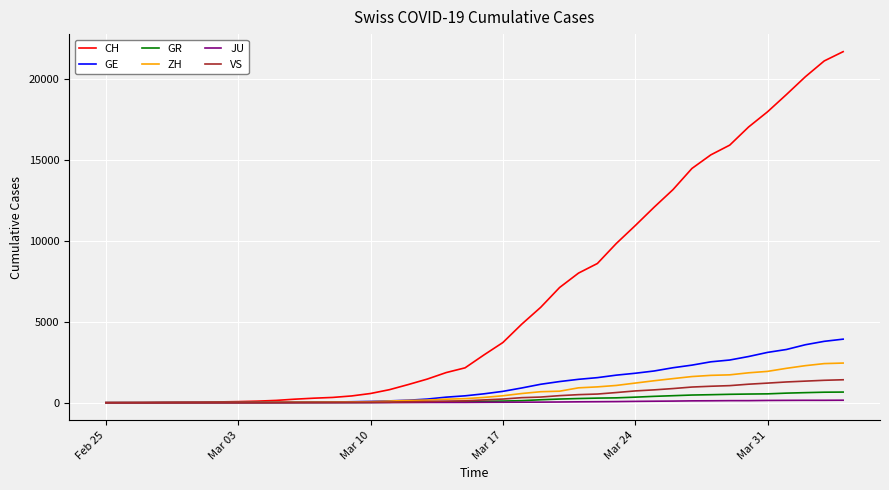

Which series has the largest total across all categories?

CH